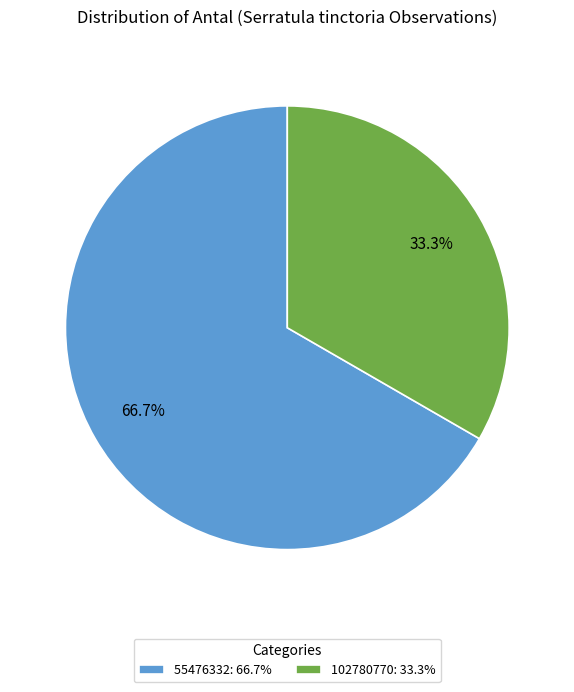

True or false: 102780770 accounts for 33% of the total.

True